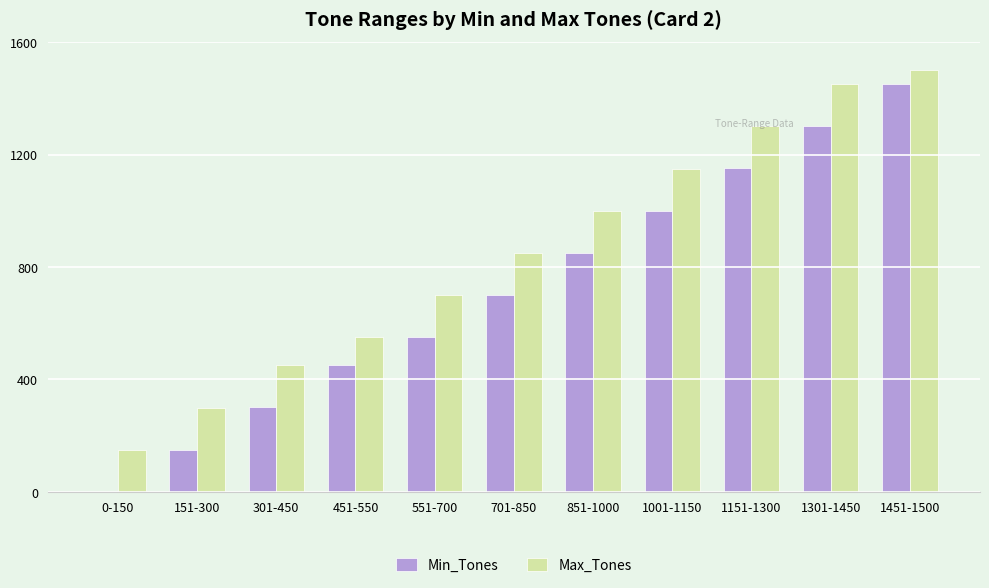

At which label is Min_Tones closest to 725?

701-850